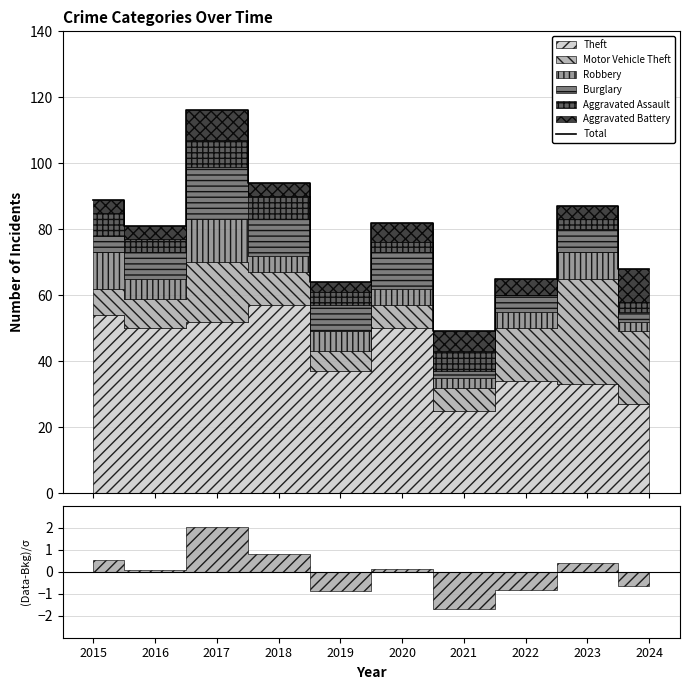

What is the sum of the values at 2017 and 2019?

180